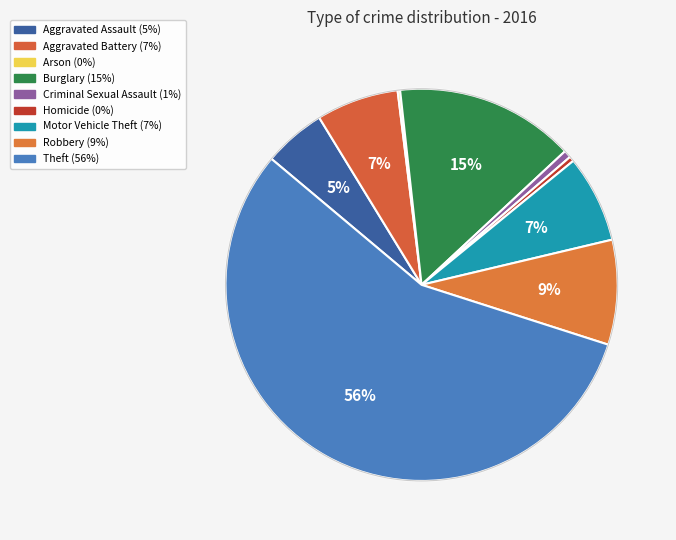

What is the smallest slice in the pie chart?

Arson